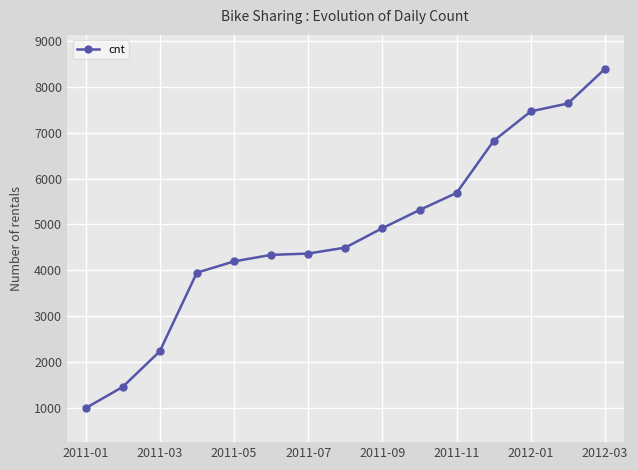

What is the difference between the second highest and second lowest values?

6189